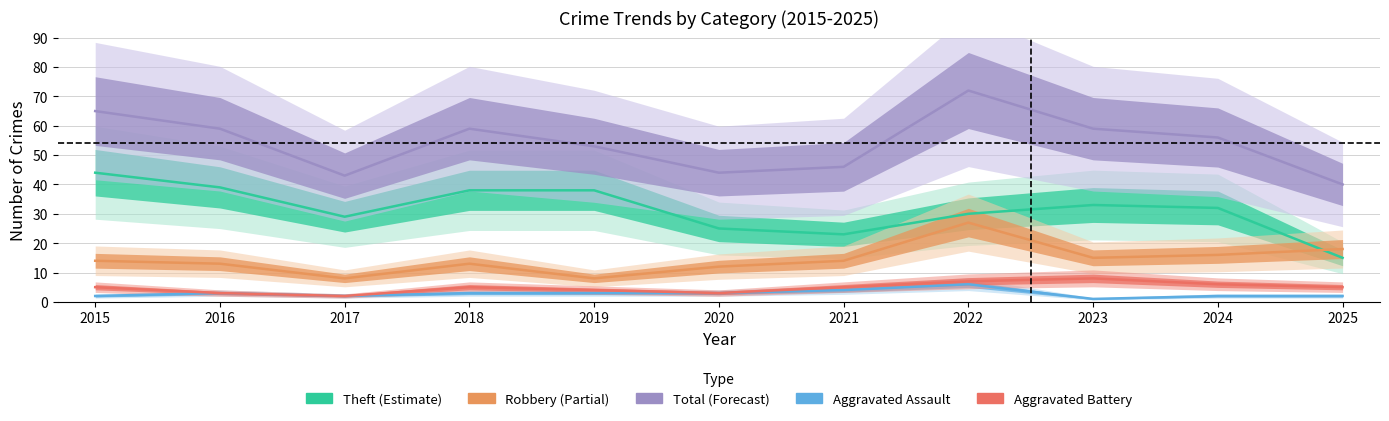

What is the difference between the highest and lowest values at 2024?

54